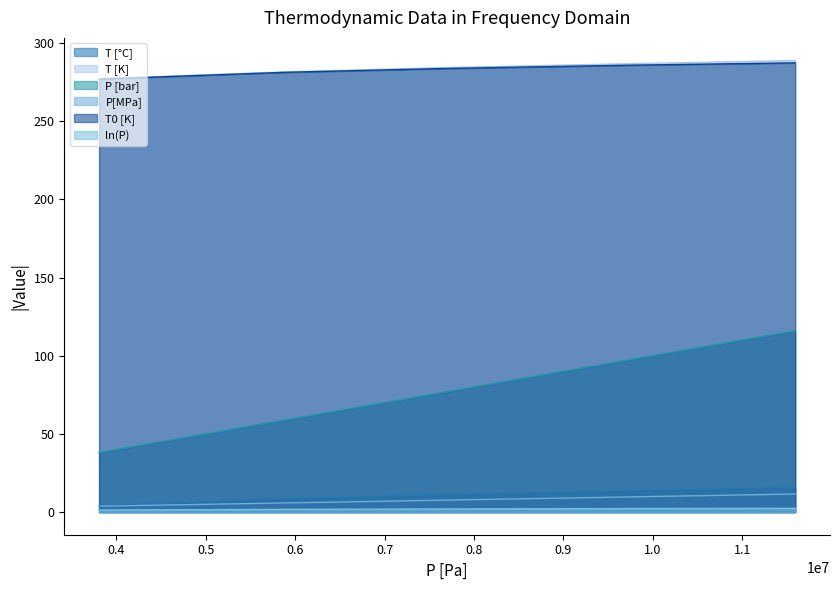

Which series has the widest spread of values?

P [bar]